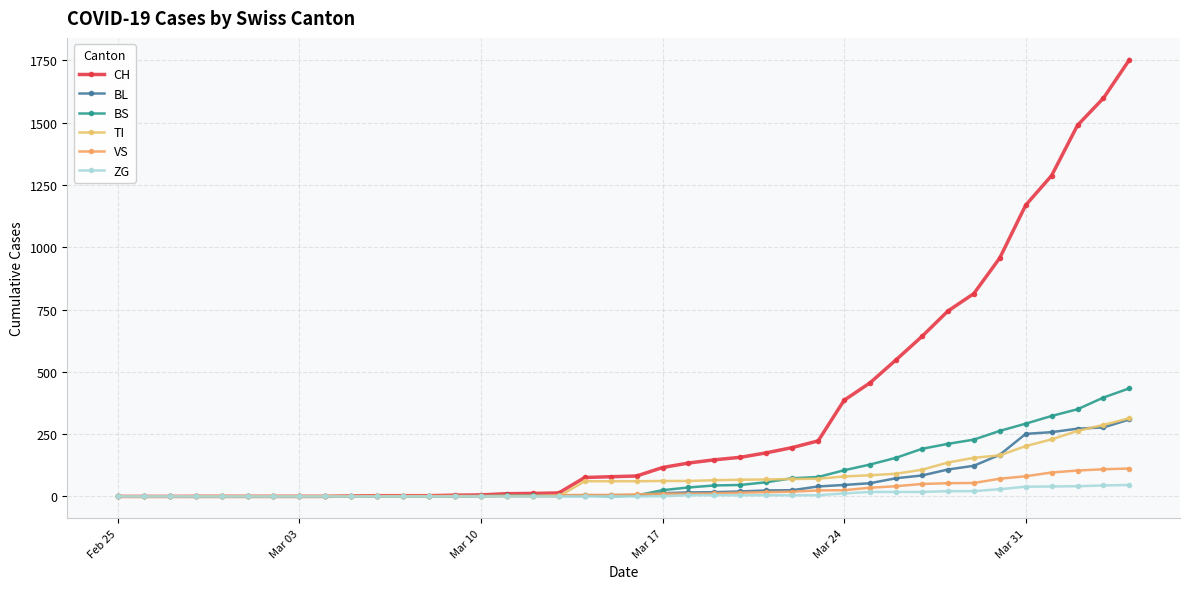

Does the chart have visible grid lines?

Yes